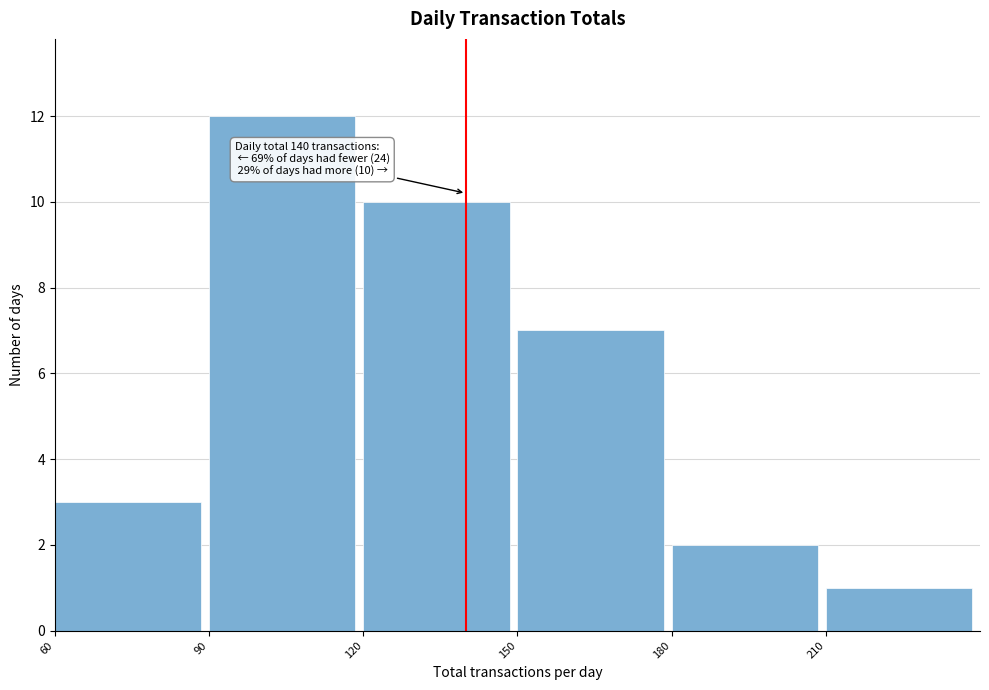

Over which range of the x-axis is the bar tallest?

90 to 120